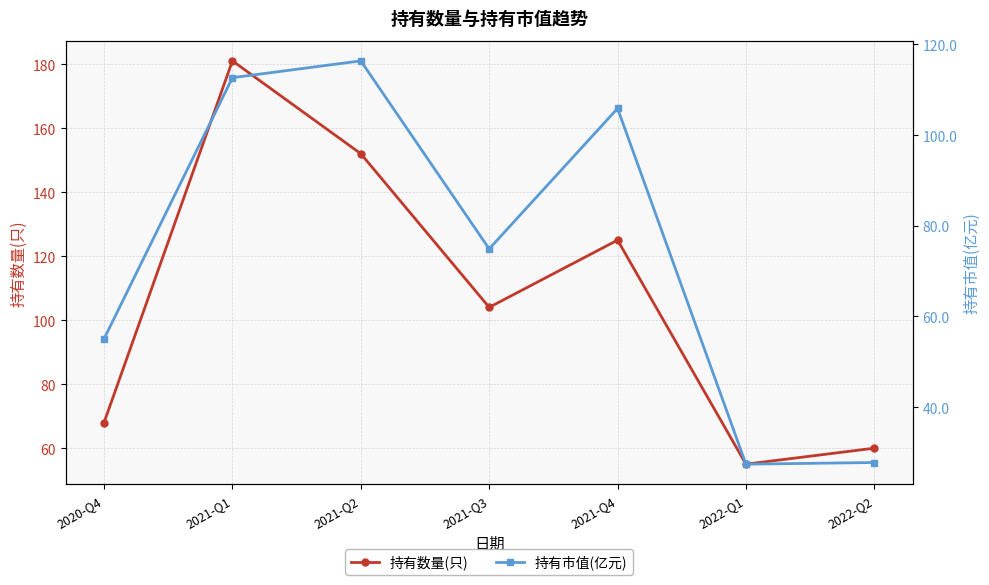

At which category is the sum across all series the highest?

2021-Q1